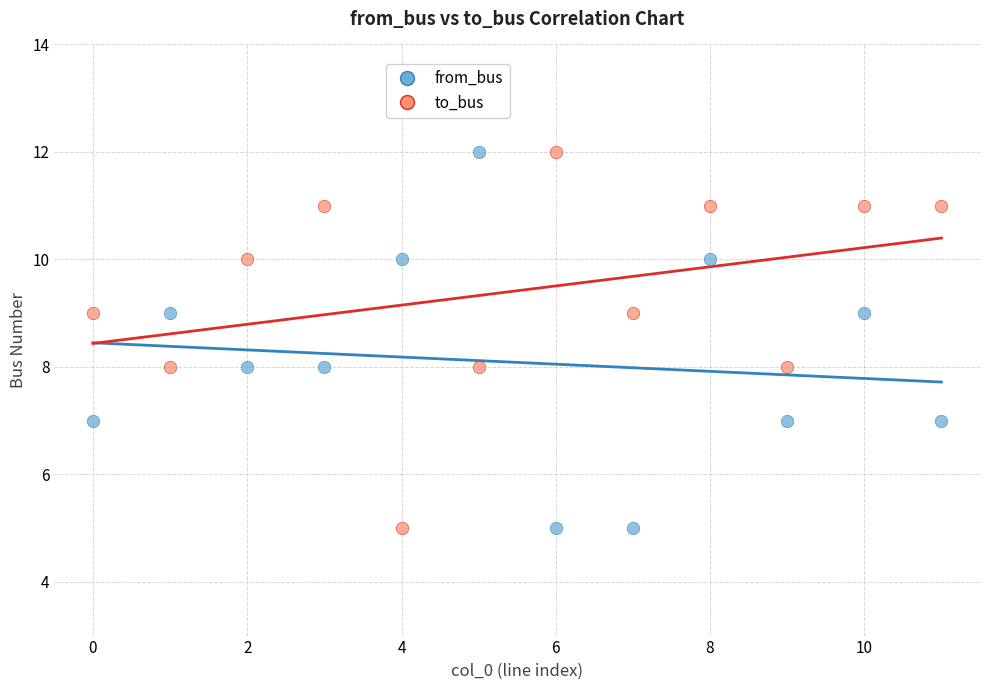

Across all data points, what is the range of Y values (max minus min)?

7